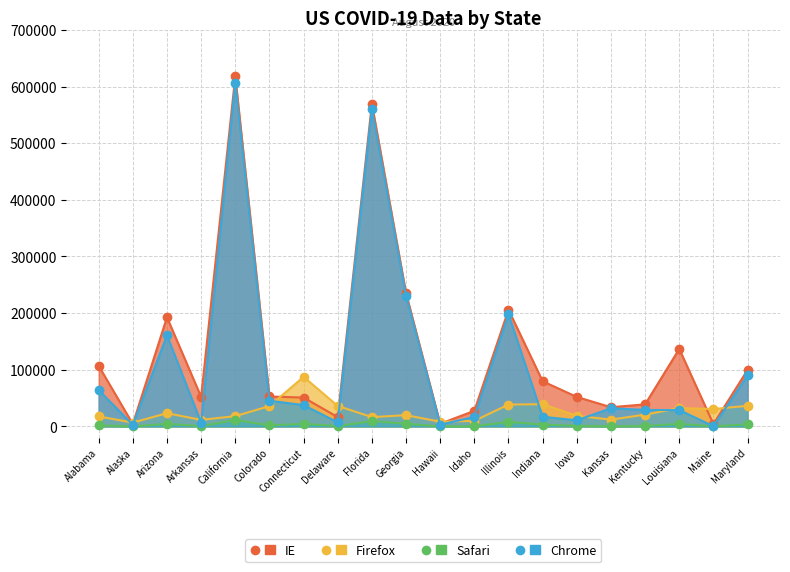

Between Delaware and Illinois, which series saw the biggest shift?

Active